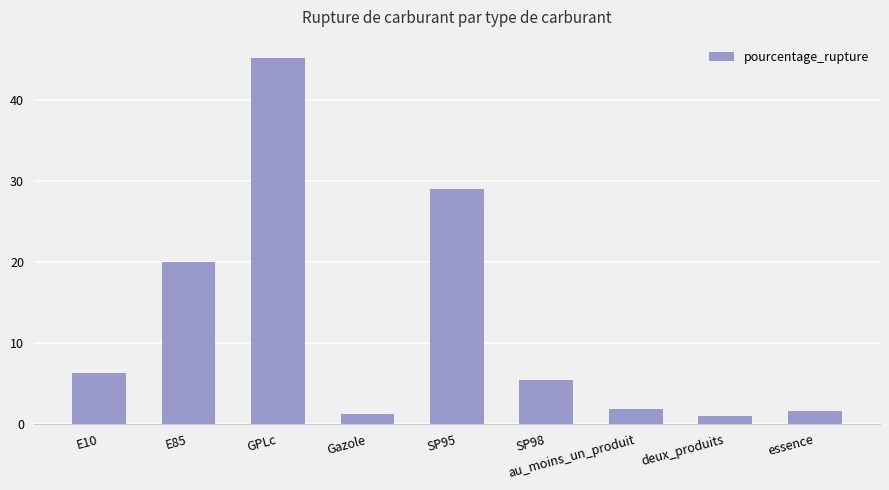

How many bars are there in total?

9